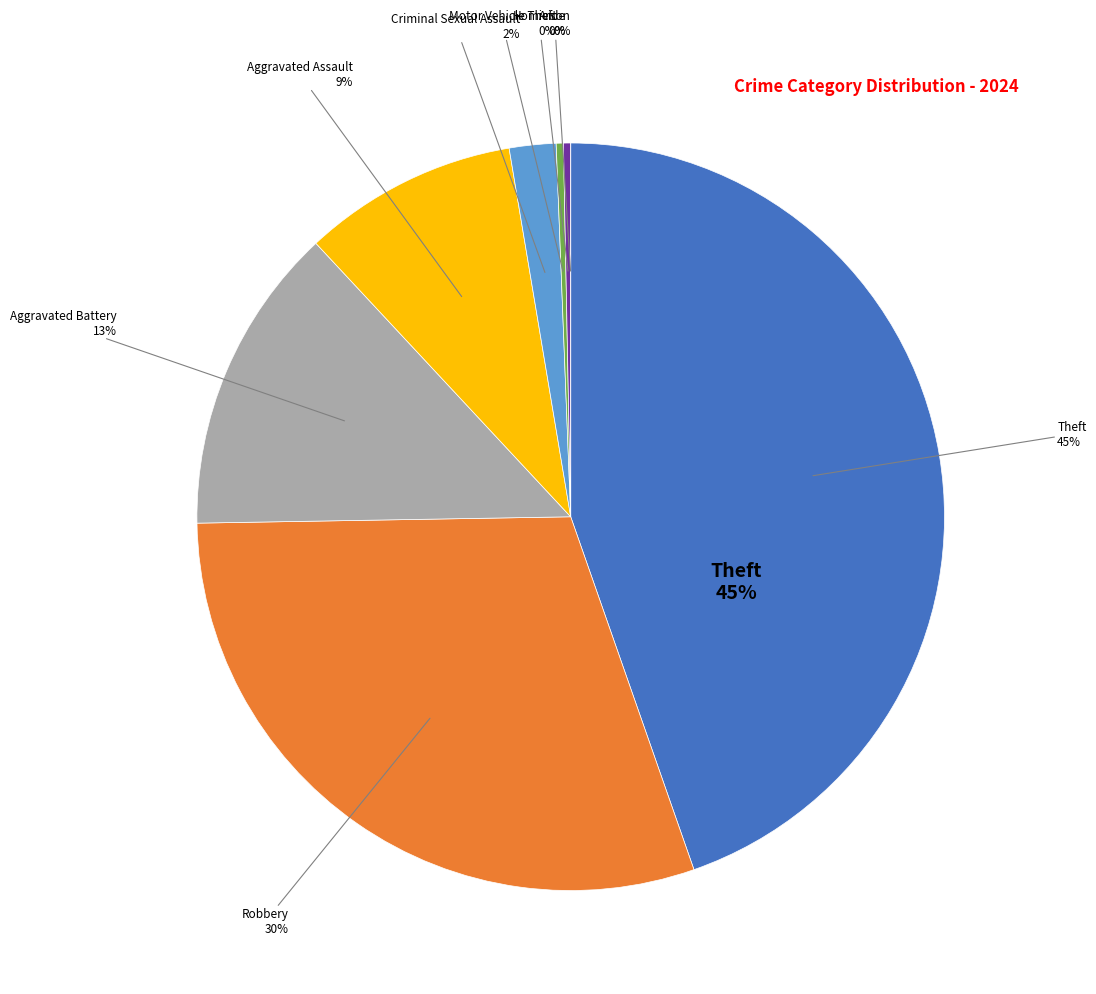

To the nearest percent, what is the combined percentage of Robbery and Arson?

30%